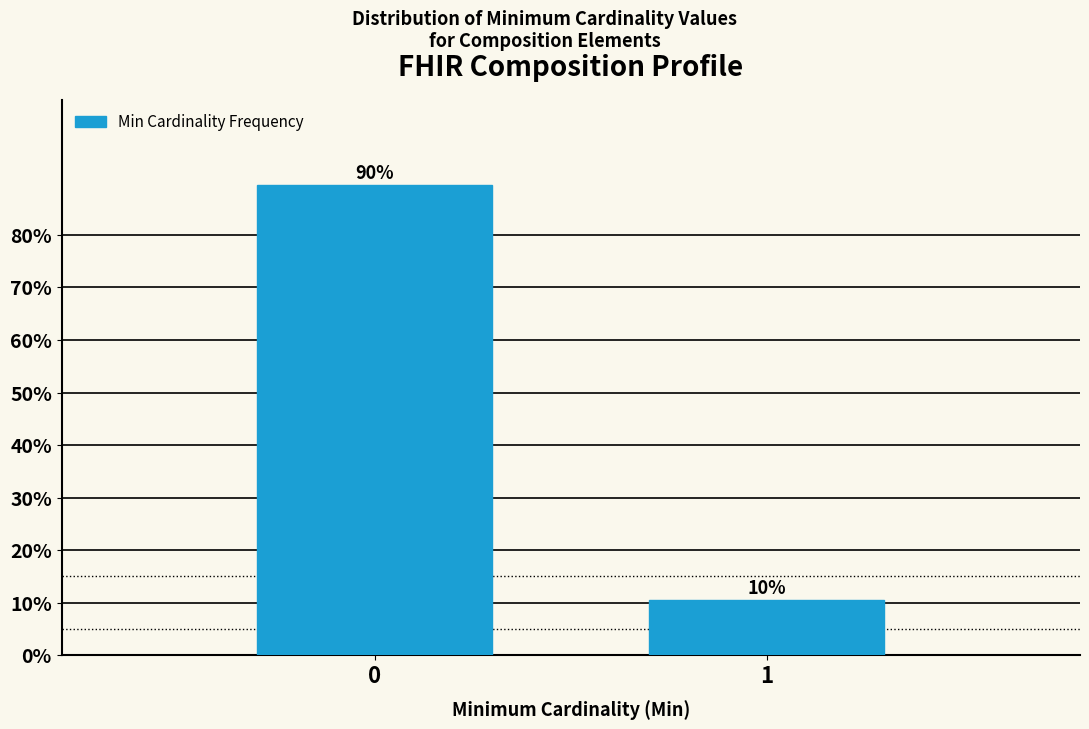

The value at 1 is 10.4. True or false?

True